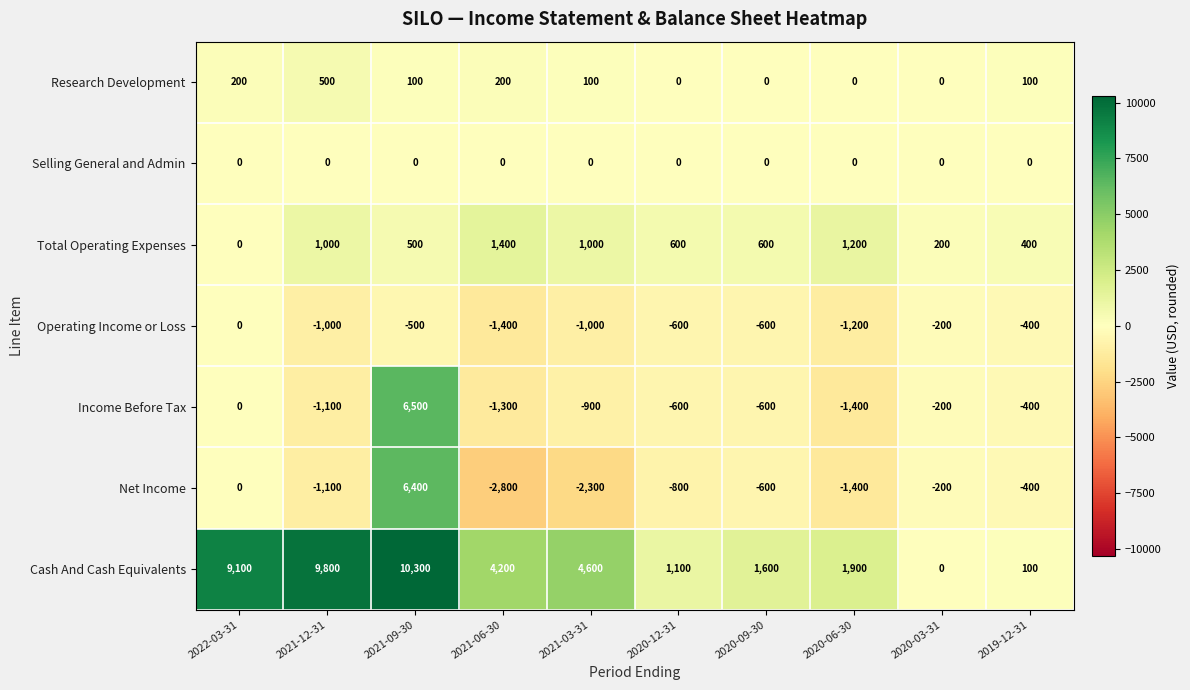

What is the total value across all series at 2020-06-30?

-900